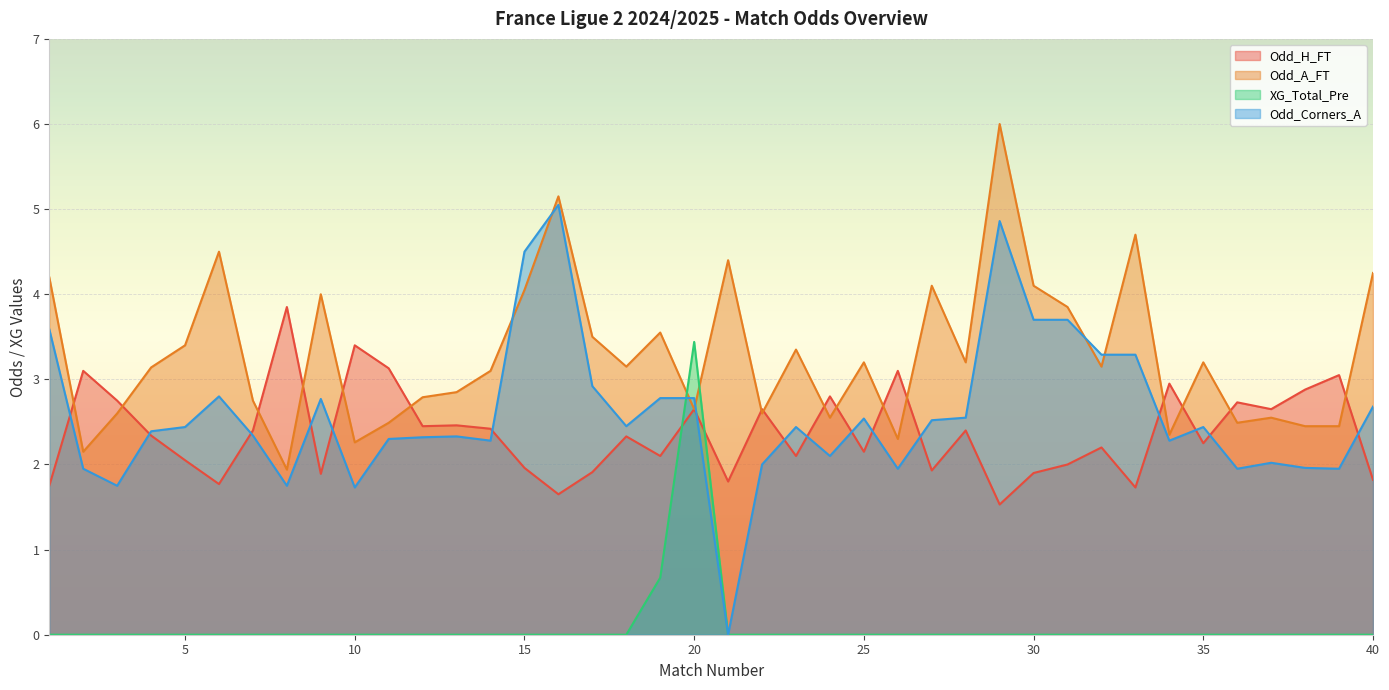

What is the greatest value displayed?

6.0